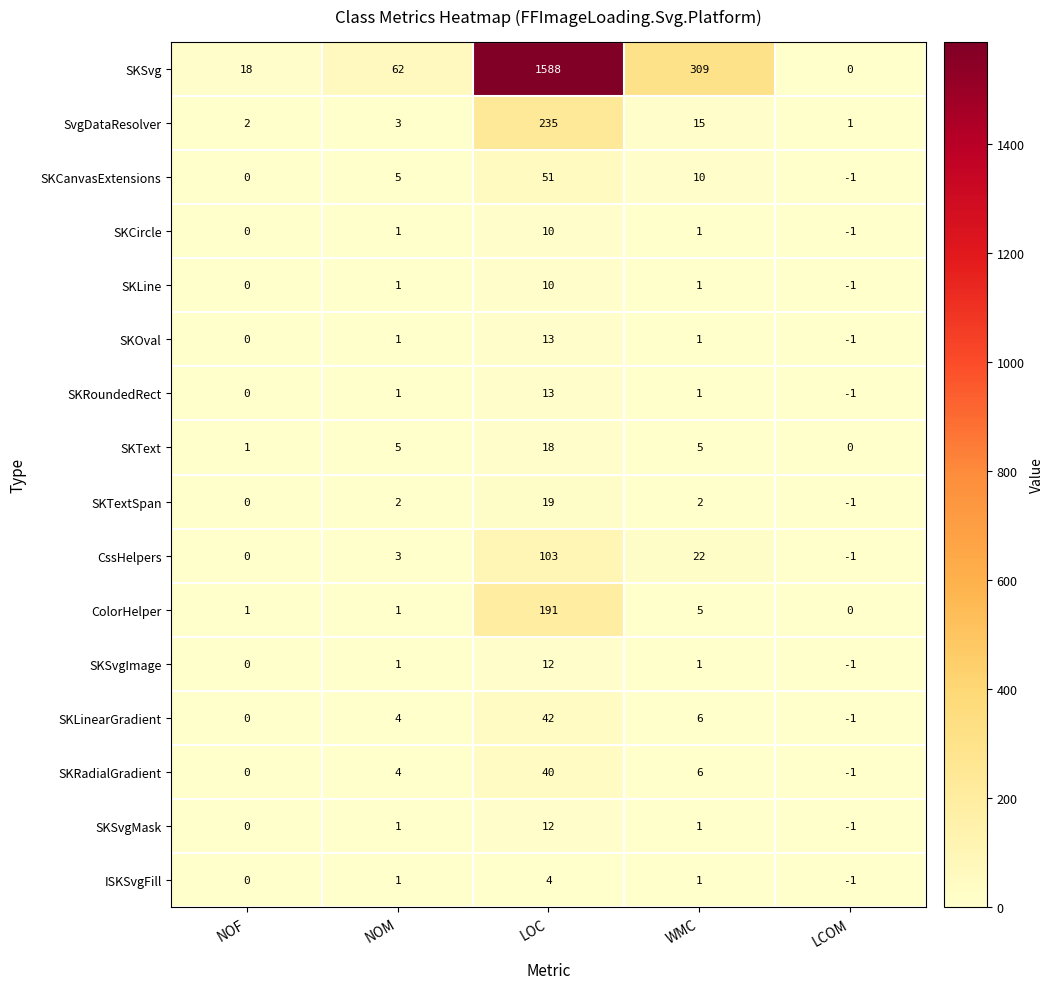

What is the total value across all series at LOC?

2361